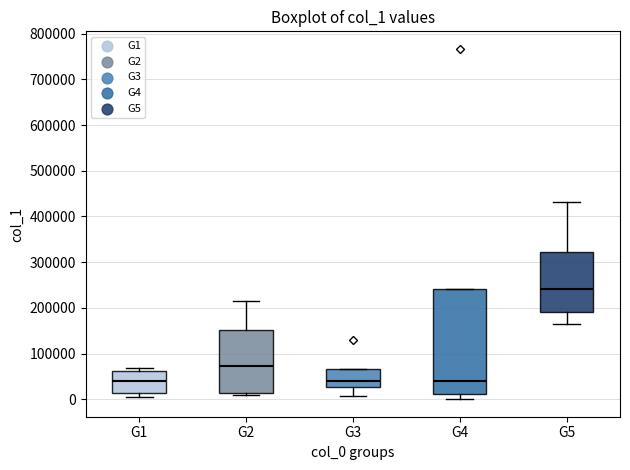

Comparing the boxes themselves (not the whiskers), which one is the tallest?

G4